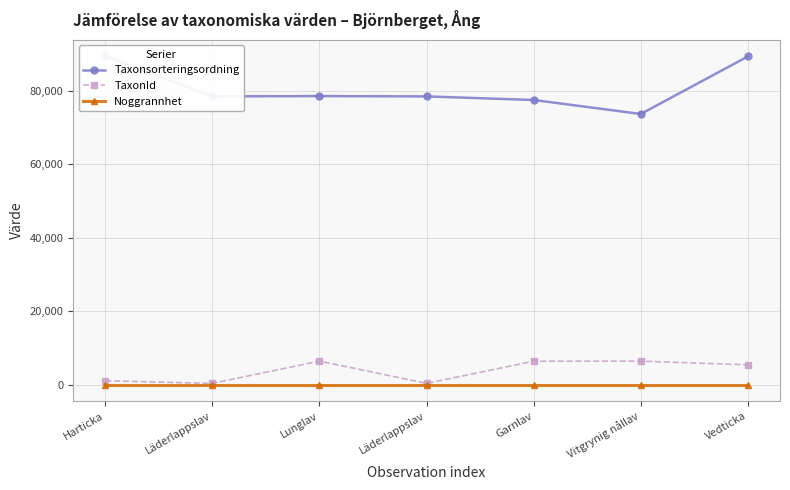

Reading left to right, what are all the values shown in this chart?

Taxonsorteringsordning: Harticka=89388	Läderlappslav=78477	Lunglav=78569	Läderlappslav=78477	Garnlav=77506	Vitgrynig nållav=73693	Vedticka=89356
TaxonId: Harticka=1108	Läderlappslav=389	Lunglav=6458	Läderlappslav=389	Garnlav=6425	Vitgrynig nållav=6440	Vedticka=5447
Noggrannhet: Harticka=10	Läderlappslav=10	Lunglav=10	Läderlappslav=10	Garnlav=10	Vitgrynig nållav=10	Vedticka=10